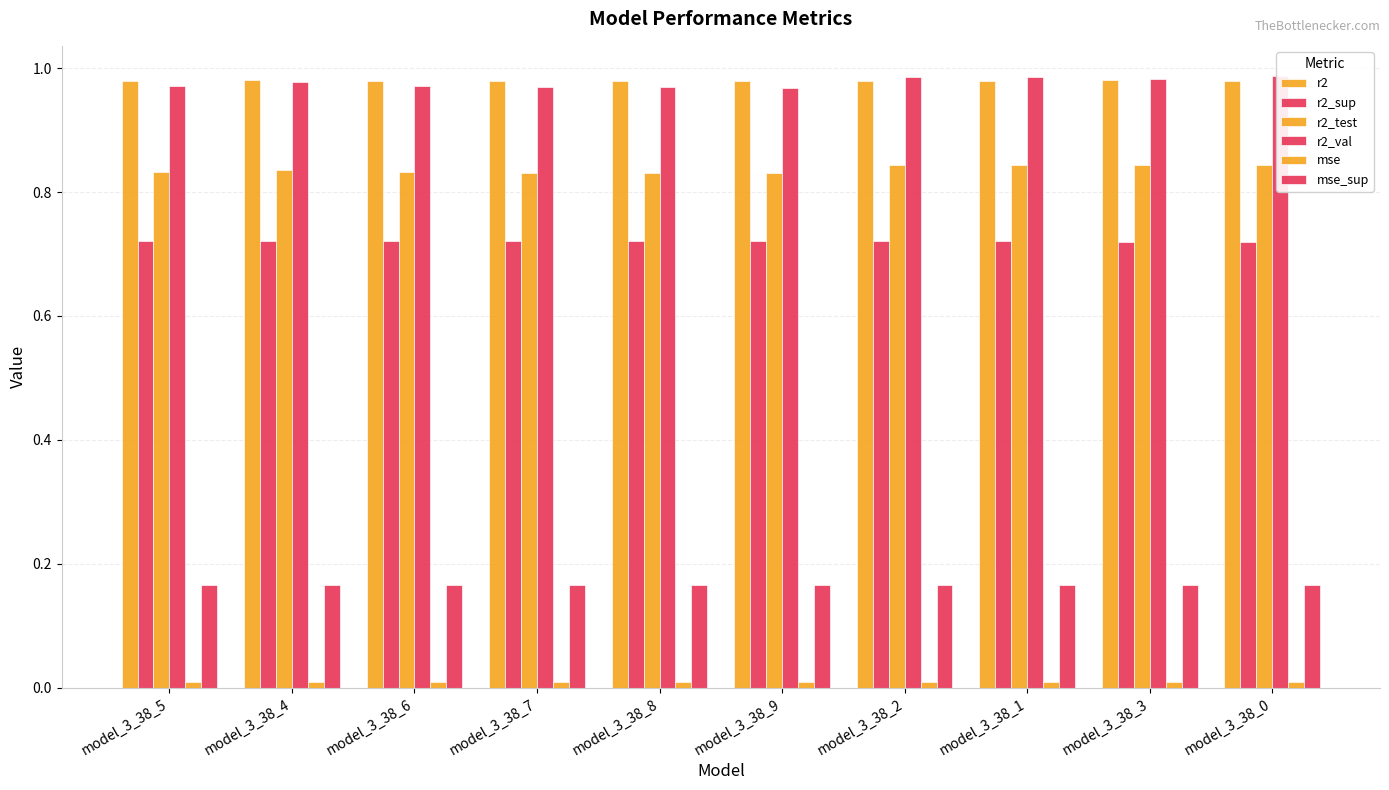

What is the value of the r2_test bar at the 8th from the left?

0.8